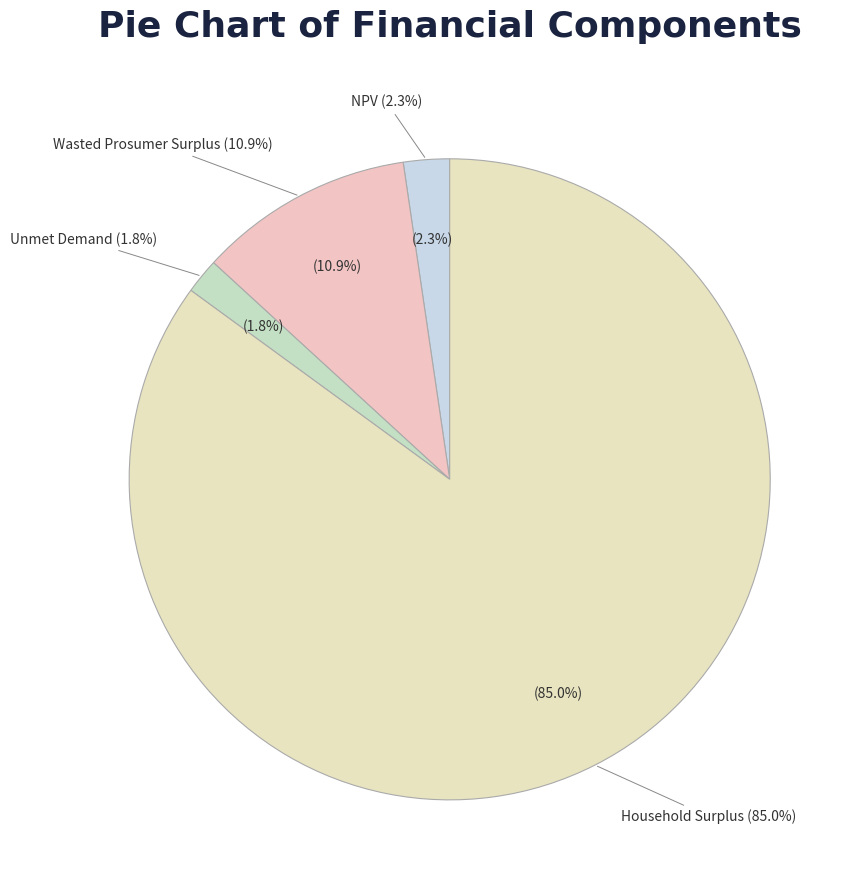

How many segments does this pie chart have?

4